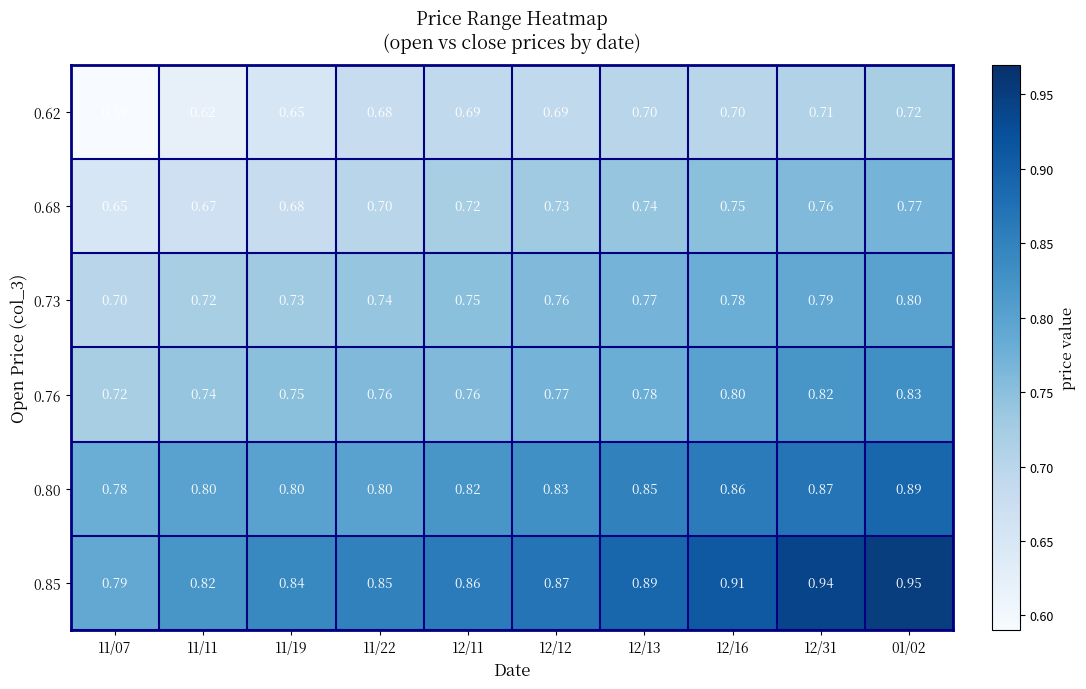

Is the value of 0.85 at 12/11 greater than the value of 0.62 at 11/11?

Yes